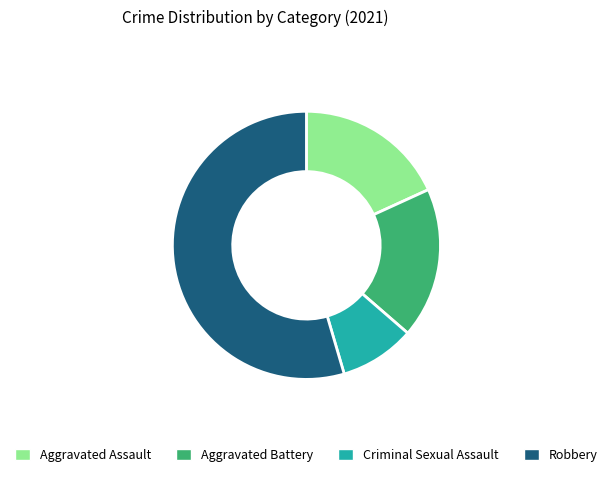

Which has a higher value, Criminal Sexual Assault or Robbery?

Robbery